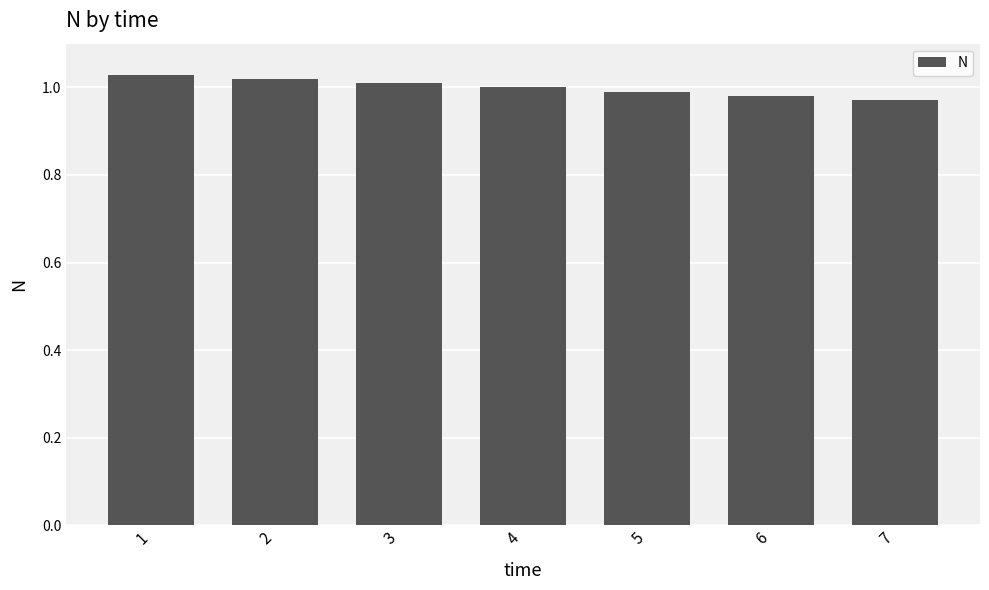

The value at 3 is 1.0. True or false?

True